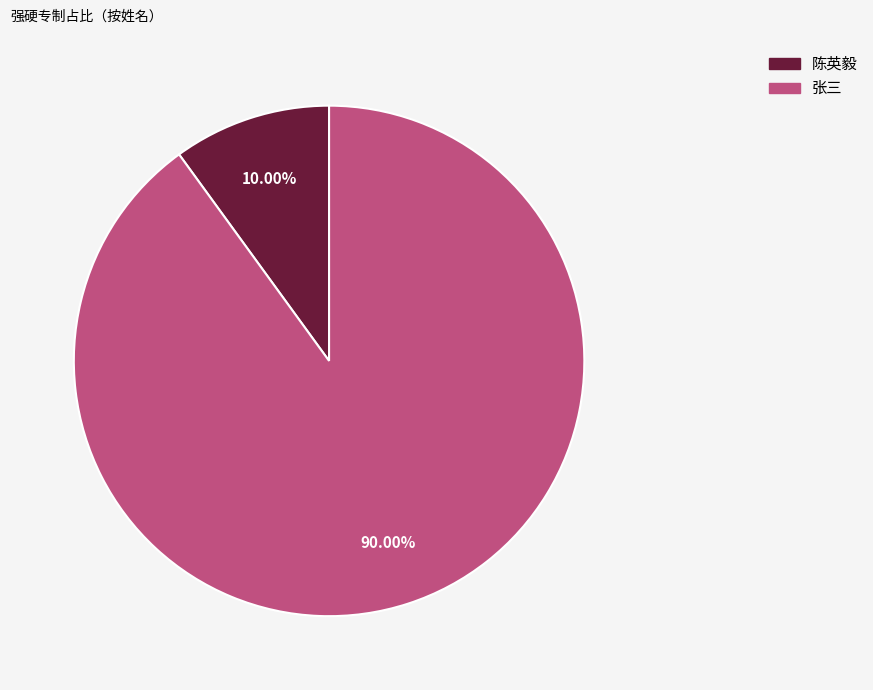

True or false: 张三 accounts for 99% of the total.

False